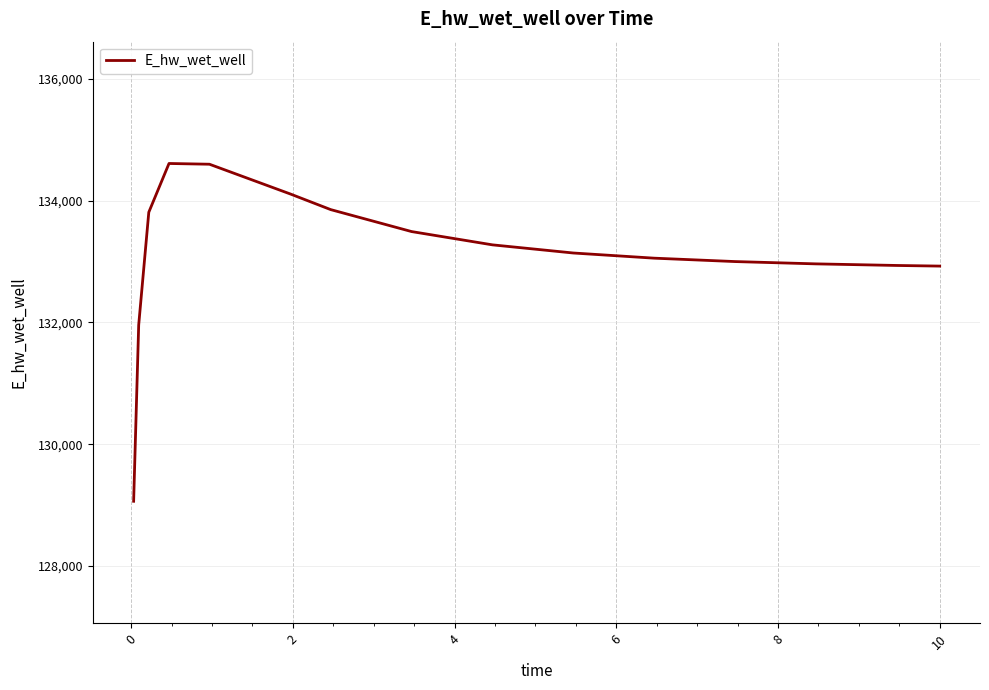

What is the maximum value shown in the chart?

134608.9